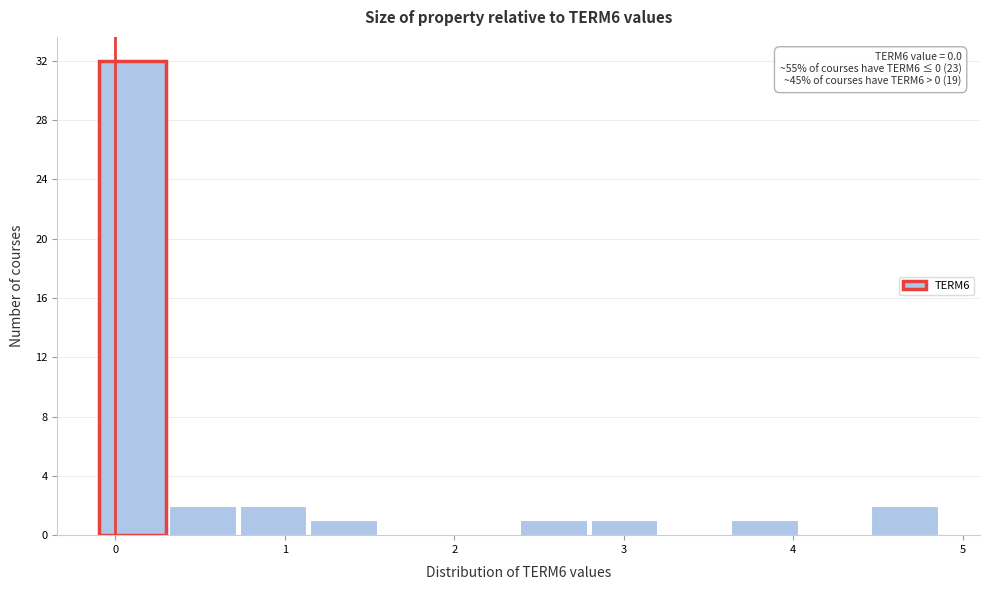

Over which range of the x-axis is the bar tallest?

-0.1 to 0.3